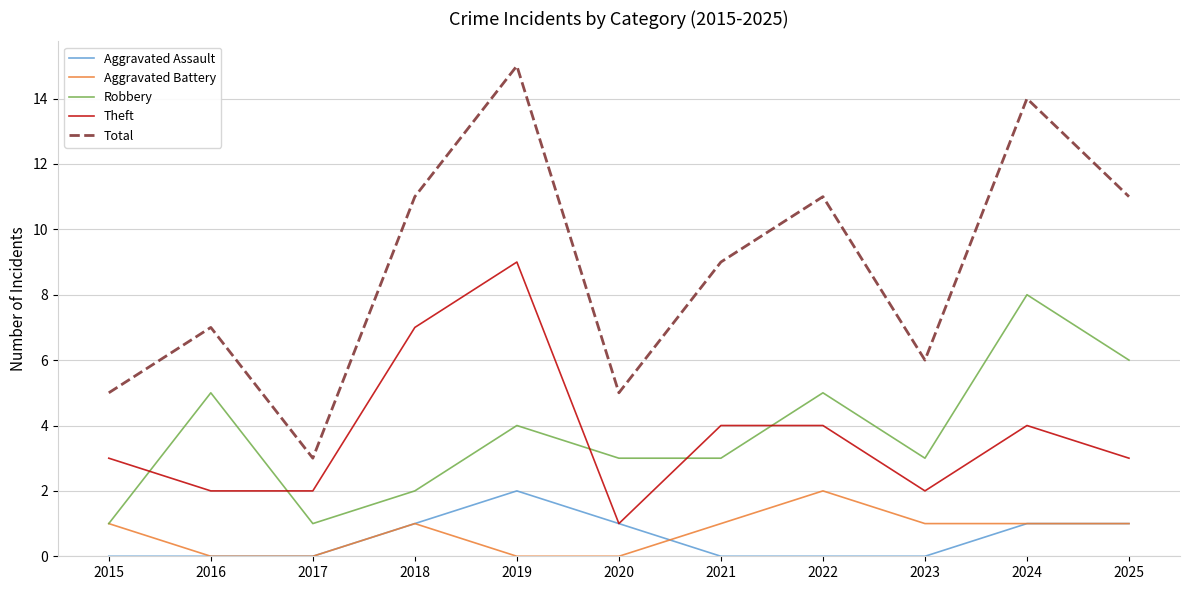

What value does the Theft series have at 2015?

3